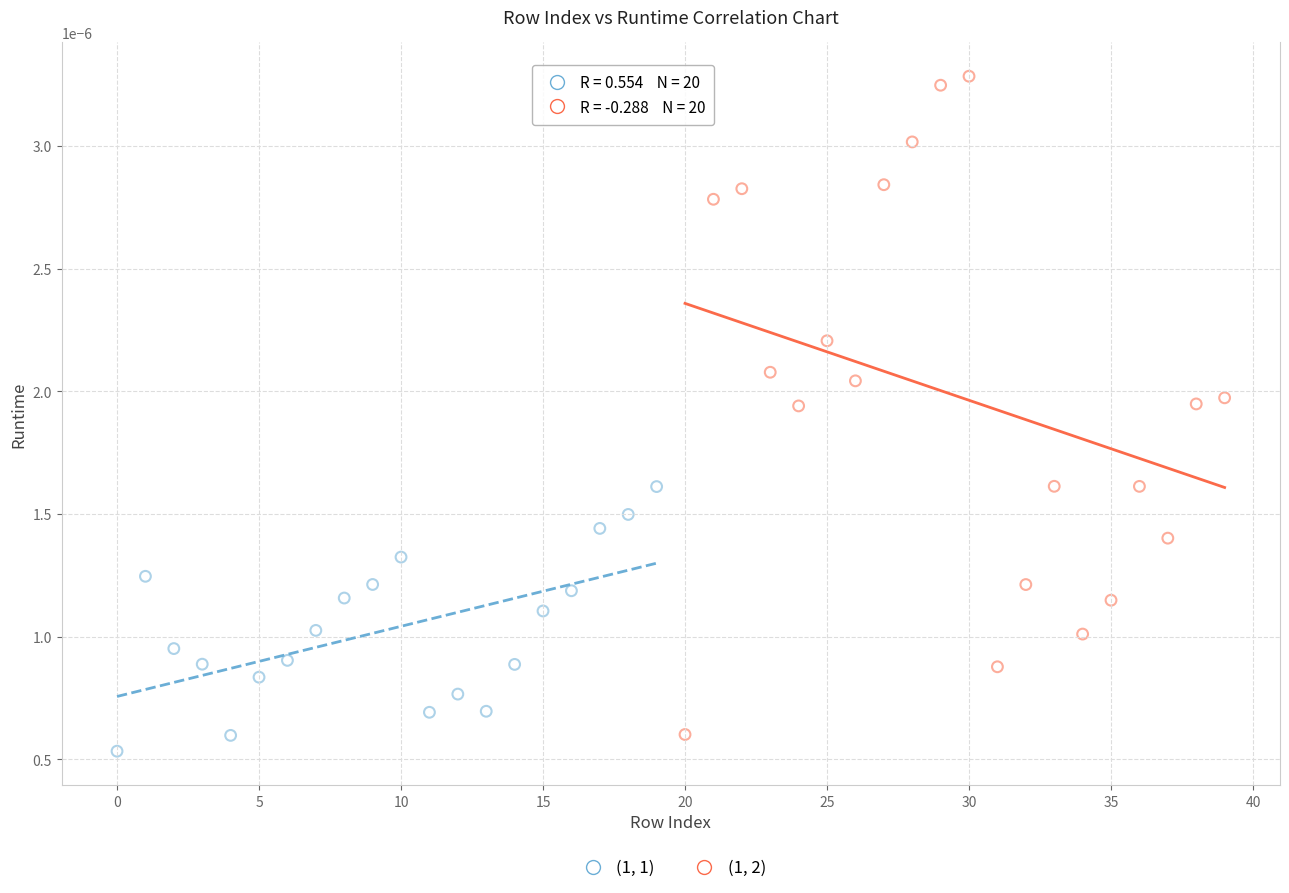

Which series contains the lowest Y value?

(1, 1)